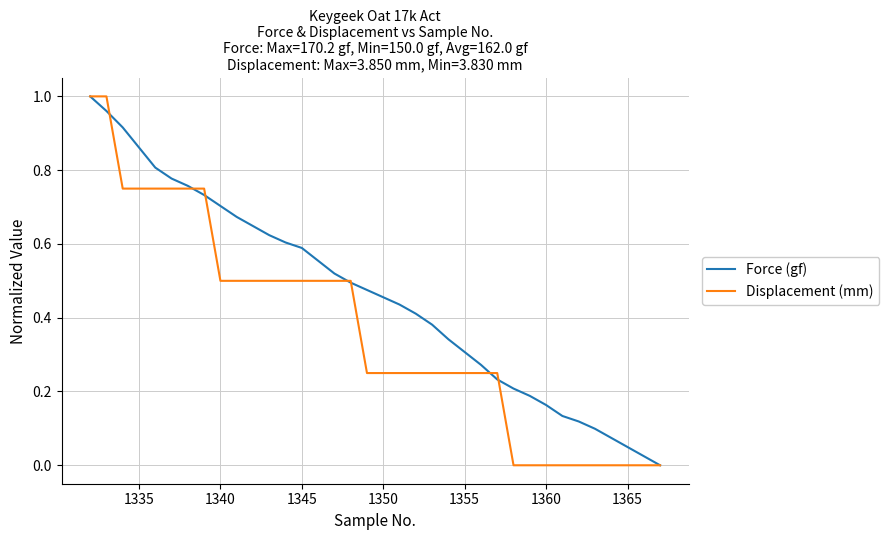

Which series has the largest total across all categories?

Force (gf)